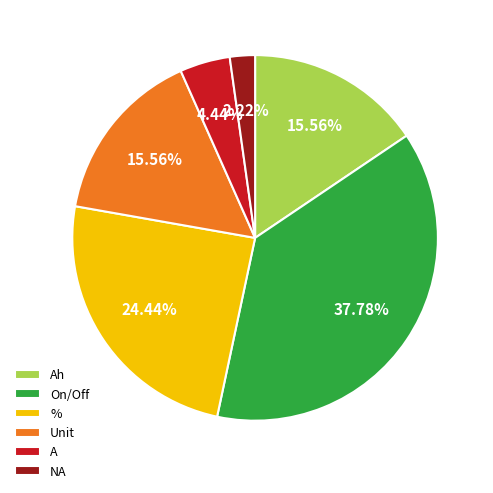

Combined, do A and Ah account for over 50%?

No